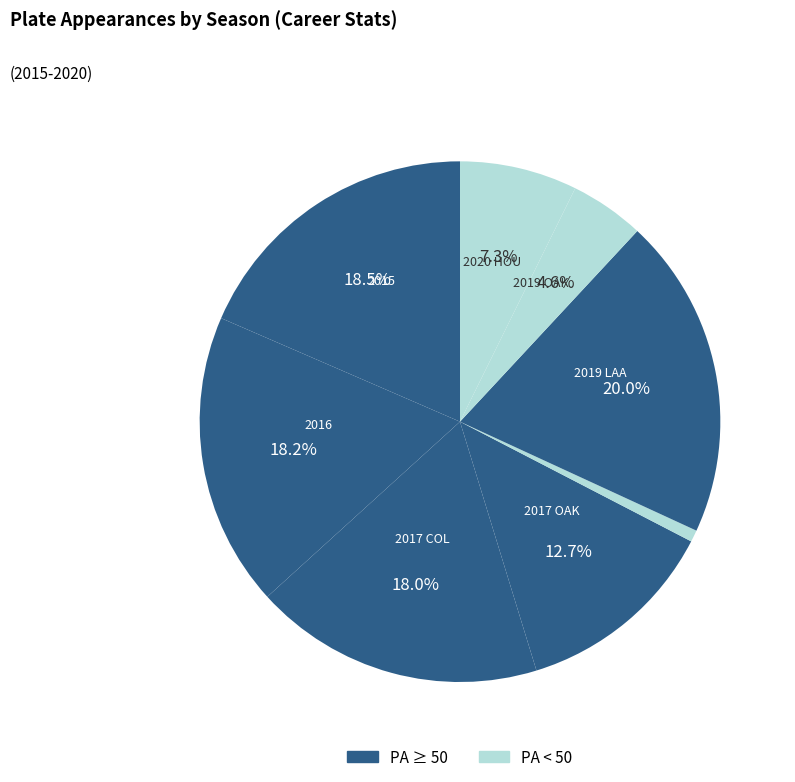

Count the number of slices in the pie.

8